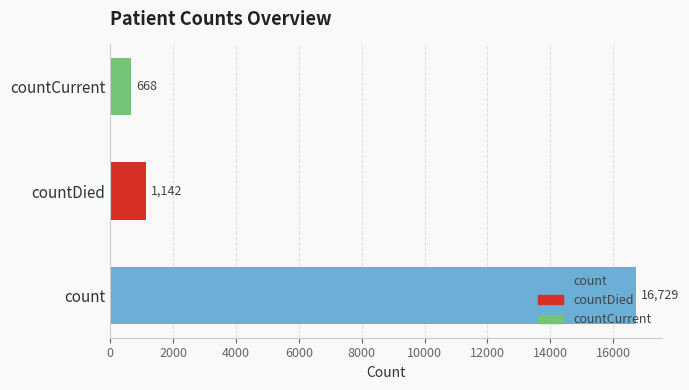

The value at countCurrent is 178. True or false?

False